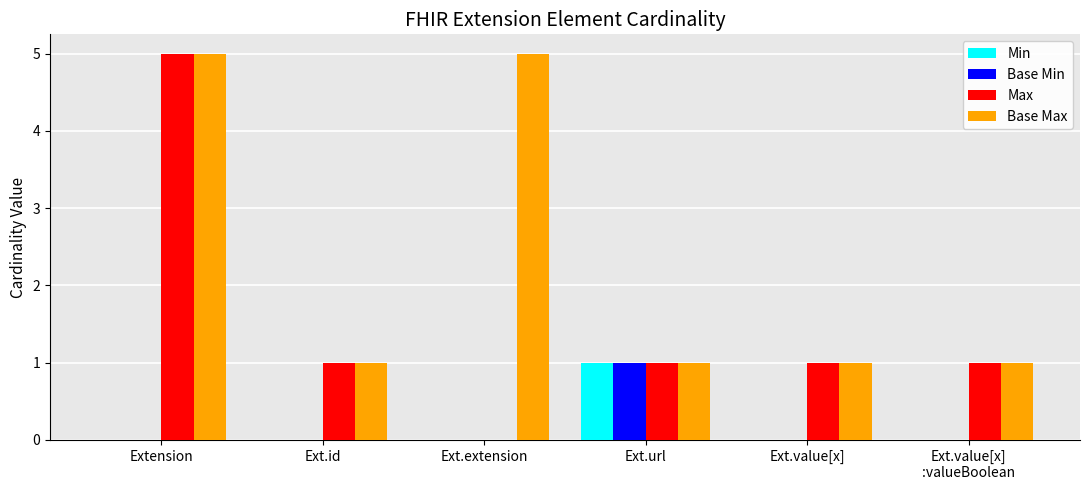

Reading left to right, transcribe all the data shown in this chart.

Min: 0	0	0	1	0	0
Base Min: 0	0	0	1	0	0
Max: 5	1	0	1	1	1
Base Max: 5	1	5	1	1	1